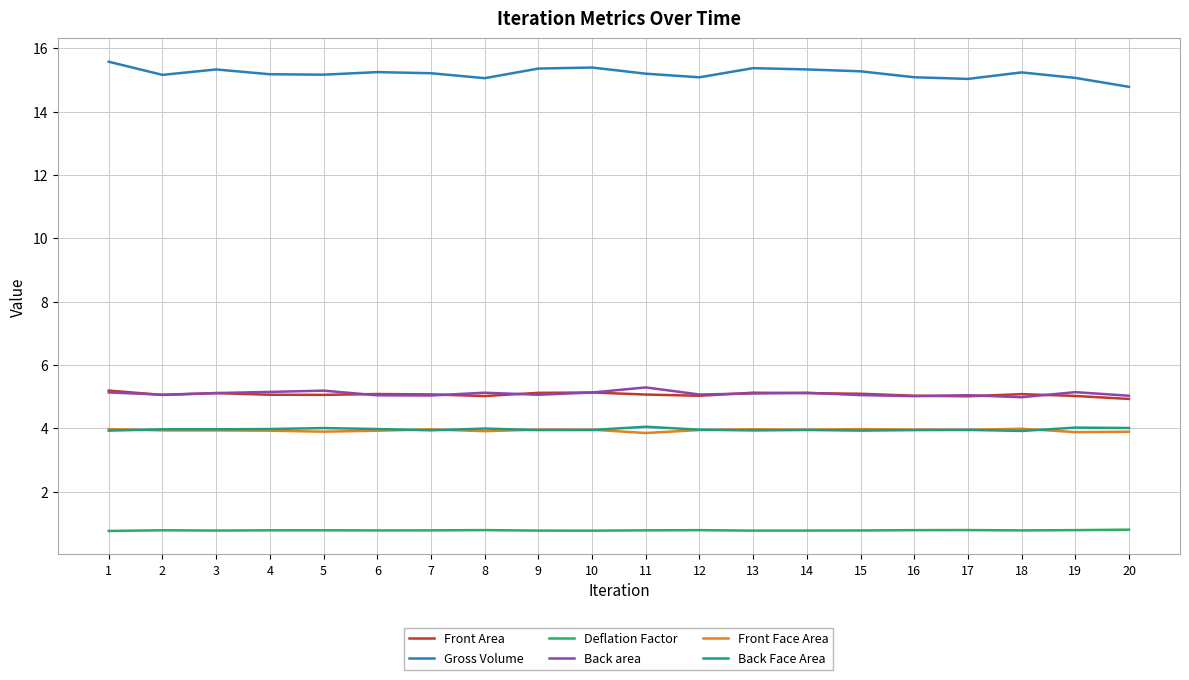

Between 14 and 20, which series saw the biggest shift?

Gross Volume